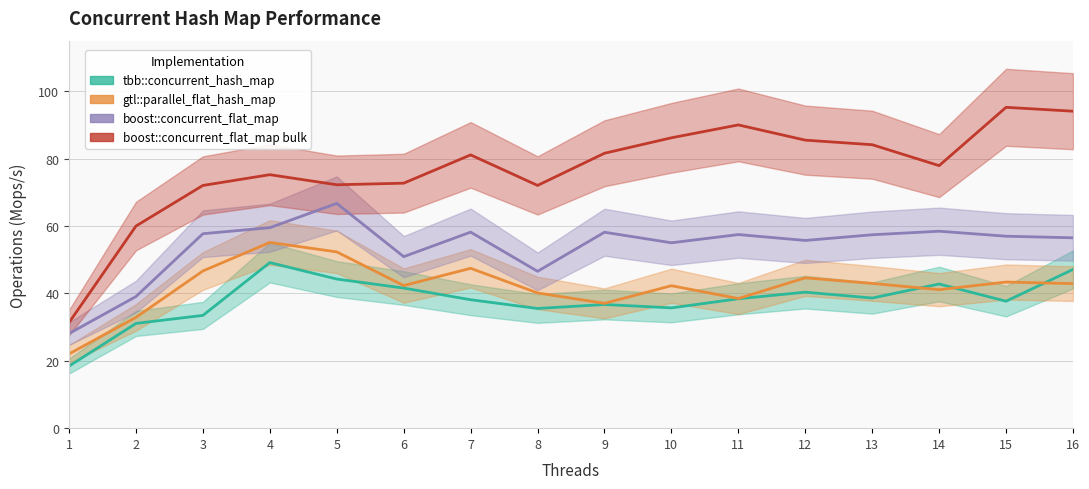

Does the chart have visible grid lines?

Yes